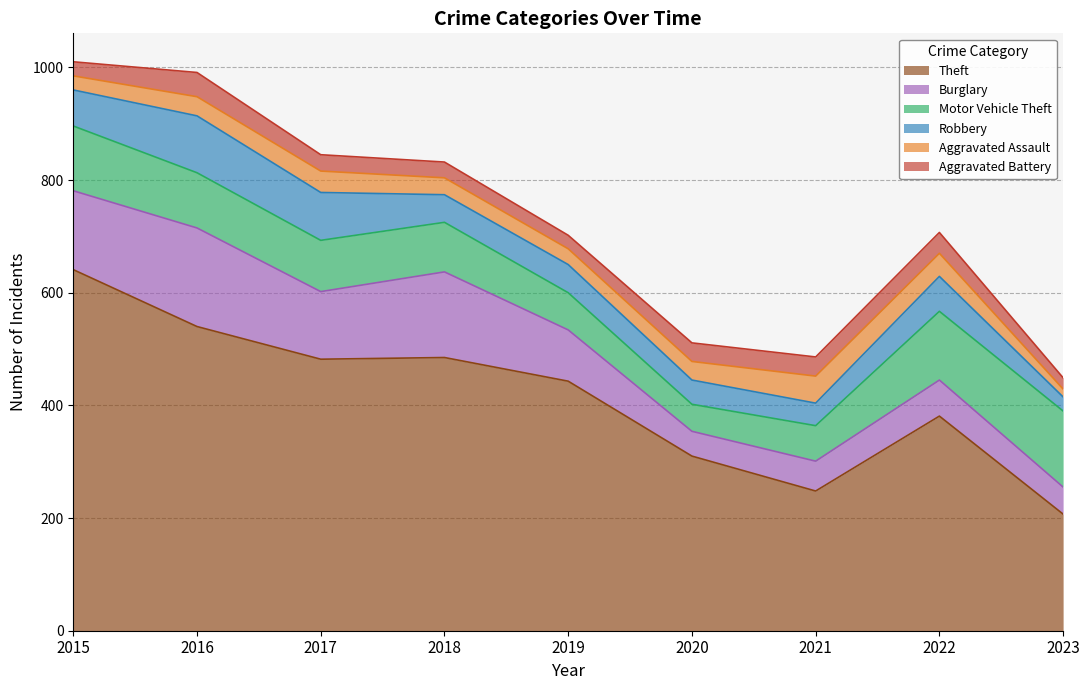

What is the lowest value of the Burglary series?

44